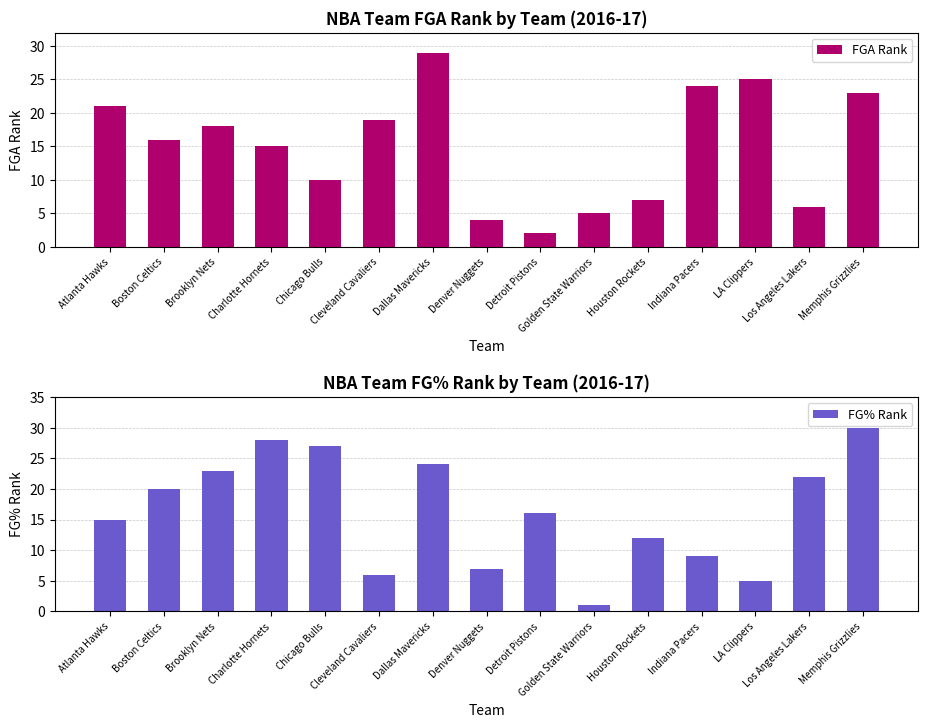

Which series has the widest spread of values?

FG% Rank